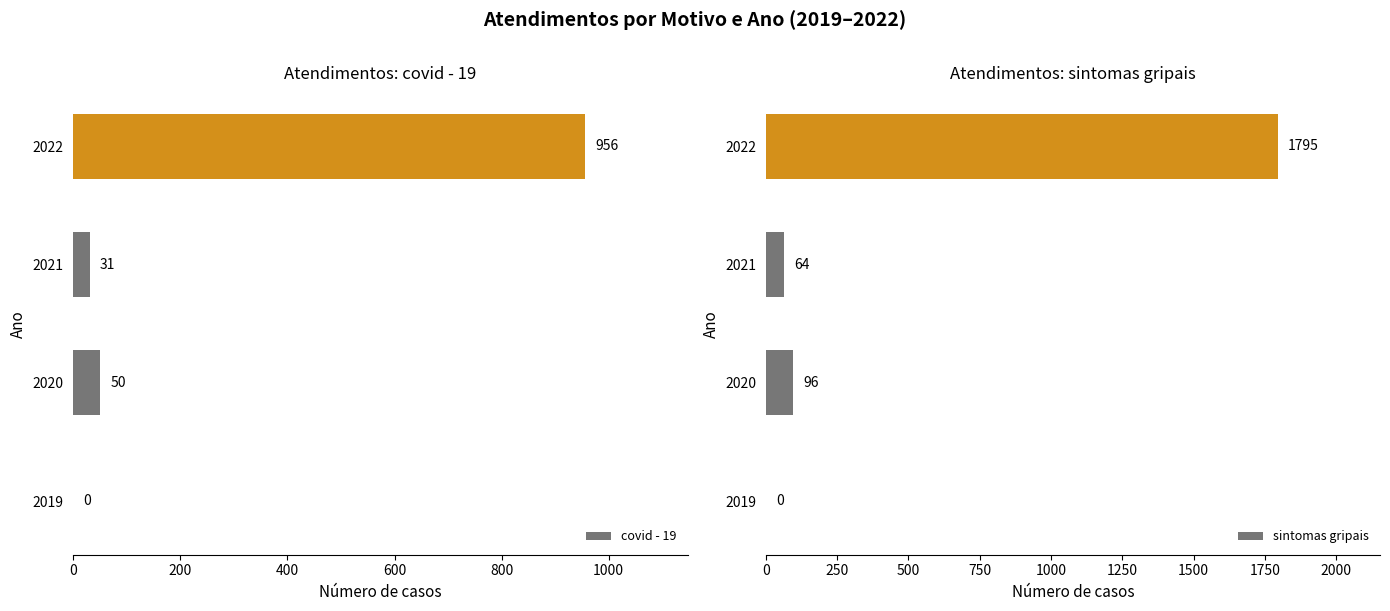

Rank the series by their maximum value, from lowest to highest.

covid - 19, sintomas gripais